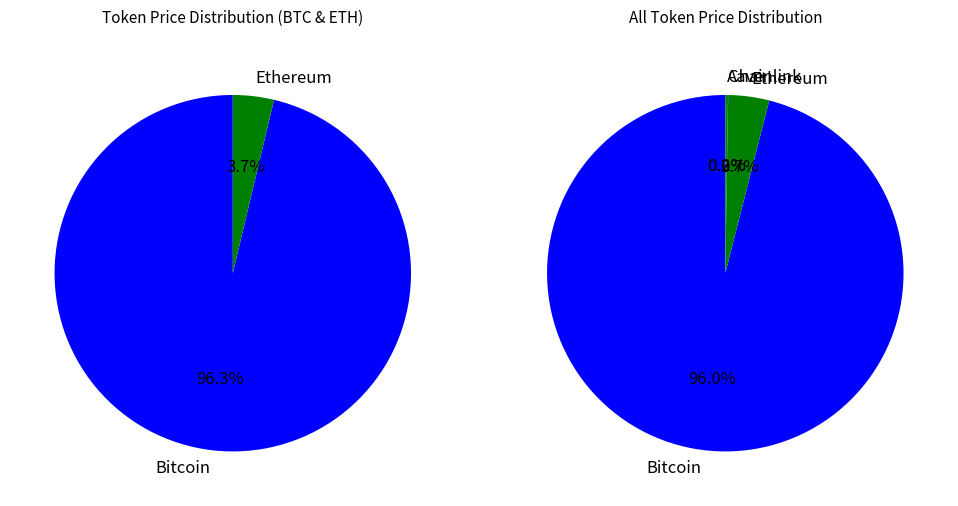

What is the majority slice?

Bitcoin